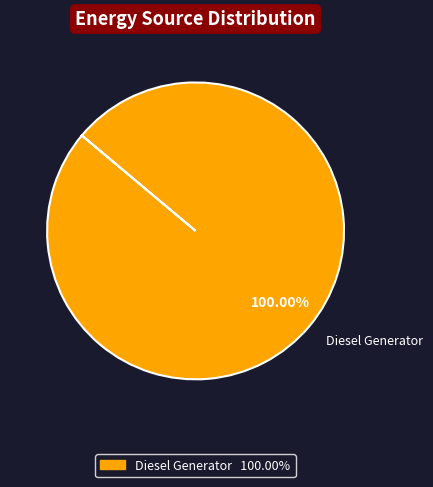

Is there any slice that represents more than half of the pie?

Yes